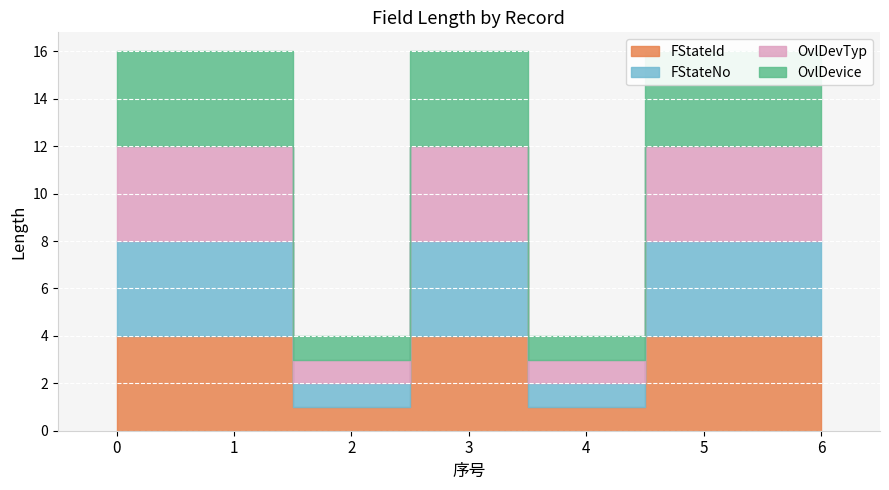

True or false: FStateId has a value of 4 at 1.

True